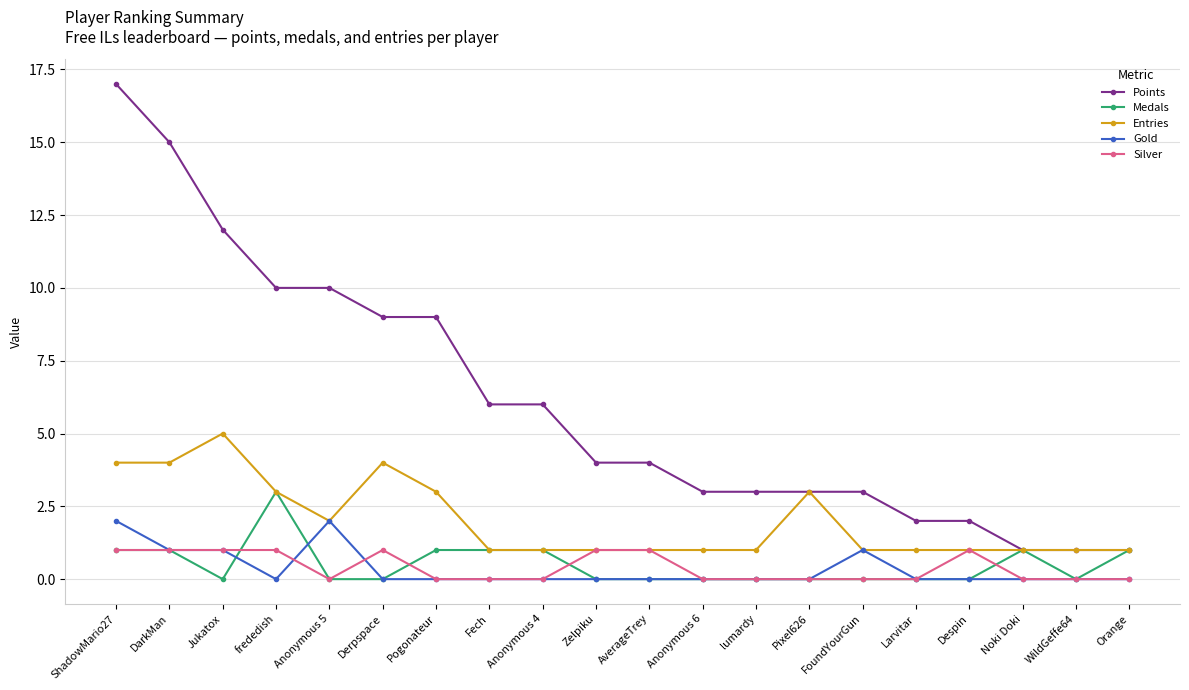

What is the label of the 13th point from the right?

Fech